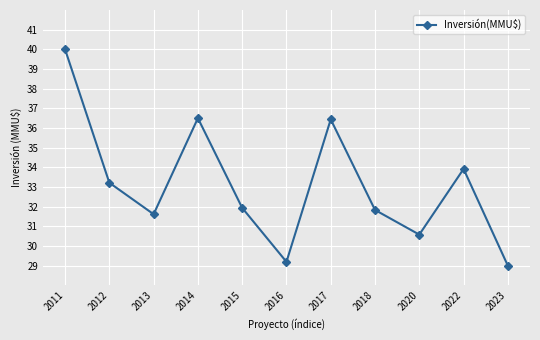

Is it true that the value at 2017 is 36.4?

True